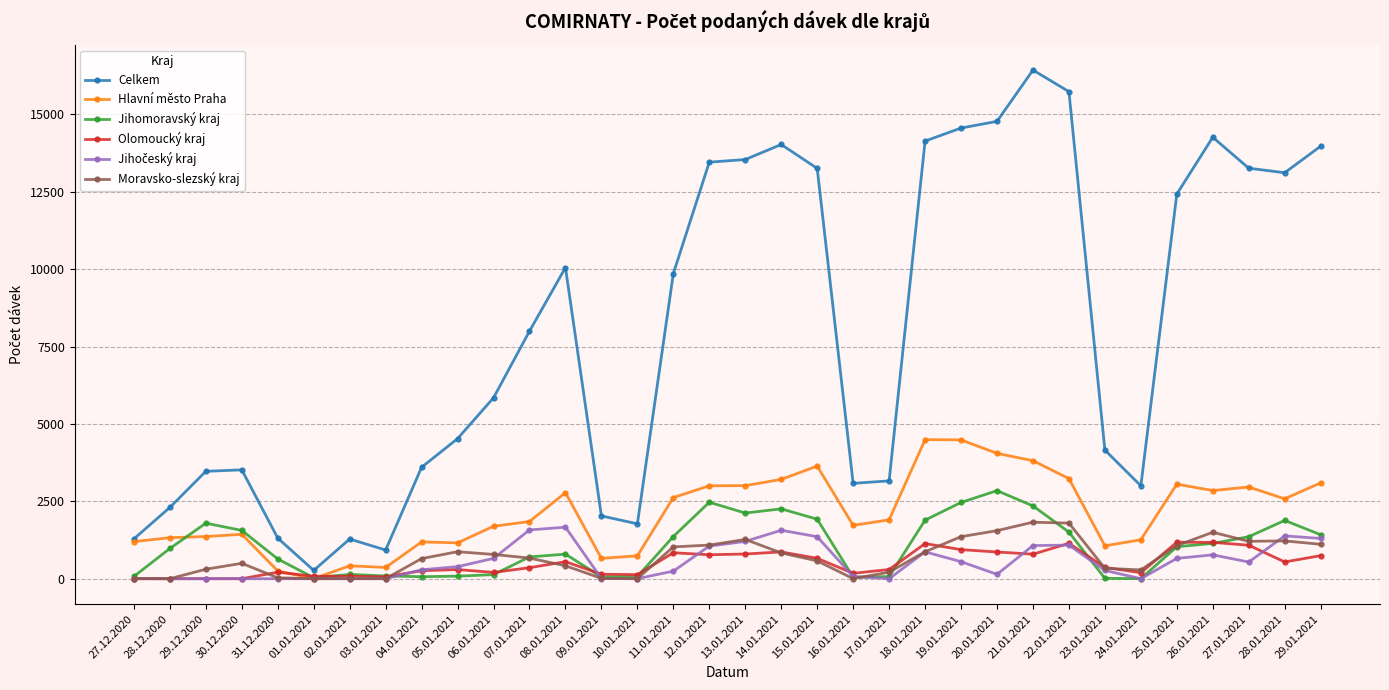

At which label is Jihomoravský kraj closest to 1423?

29.01.2021